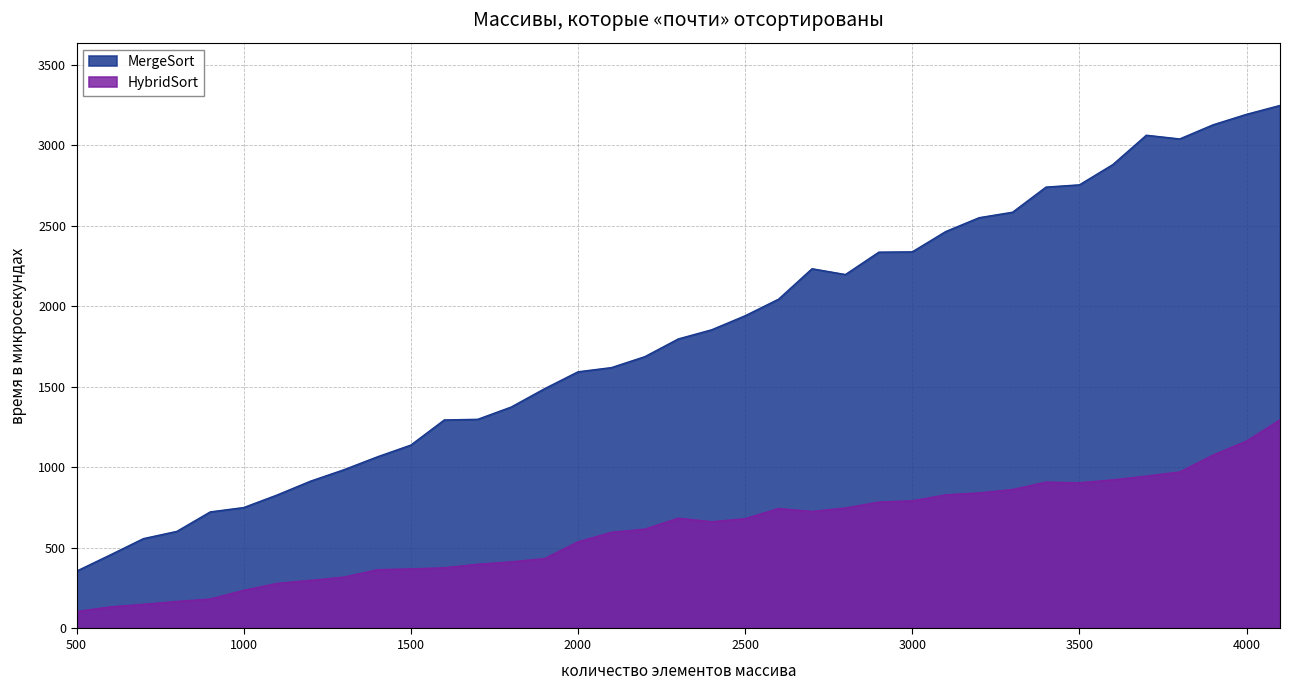

Is the value of MergeSort at 3600 greater than the value of HybridSort at 2900?

Yes